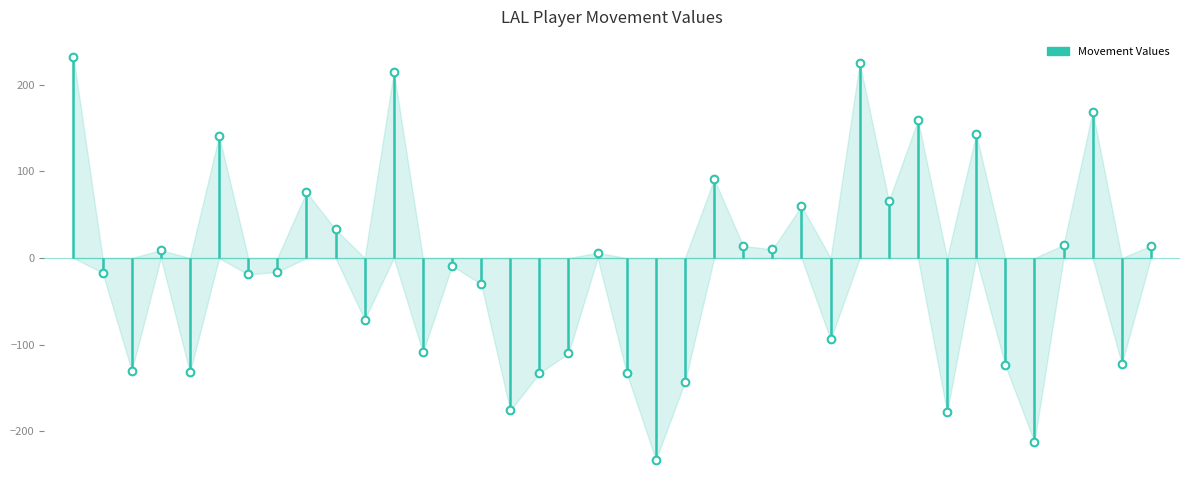

True or false: the data shows -95 at 0.

False